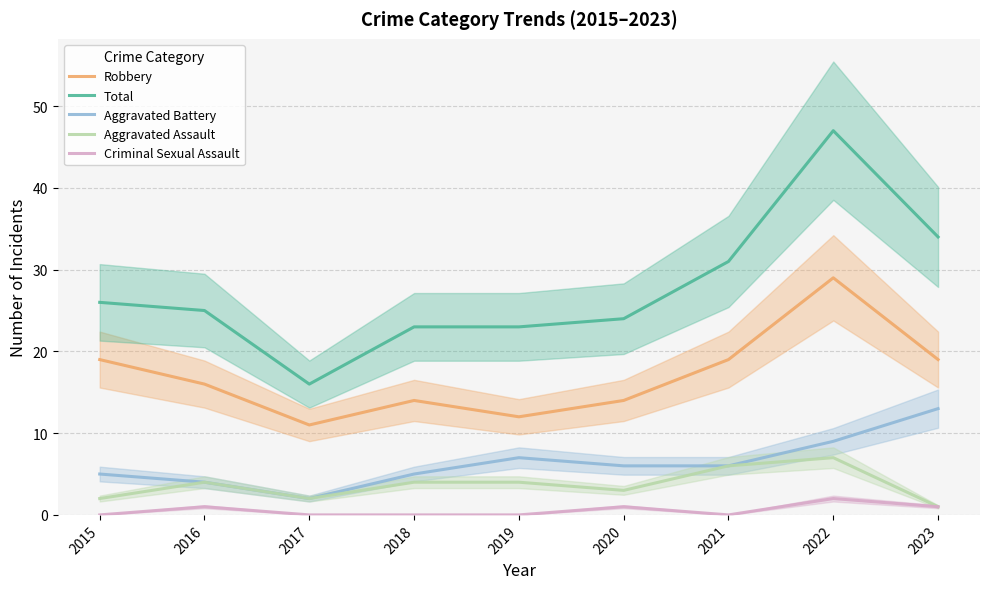

Which series has the widest spread of values?

Total